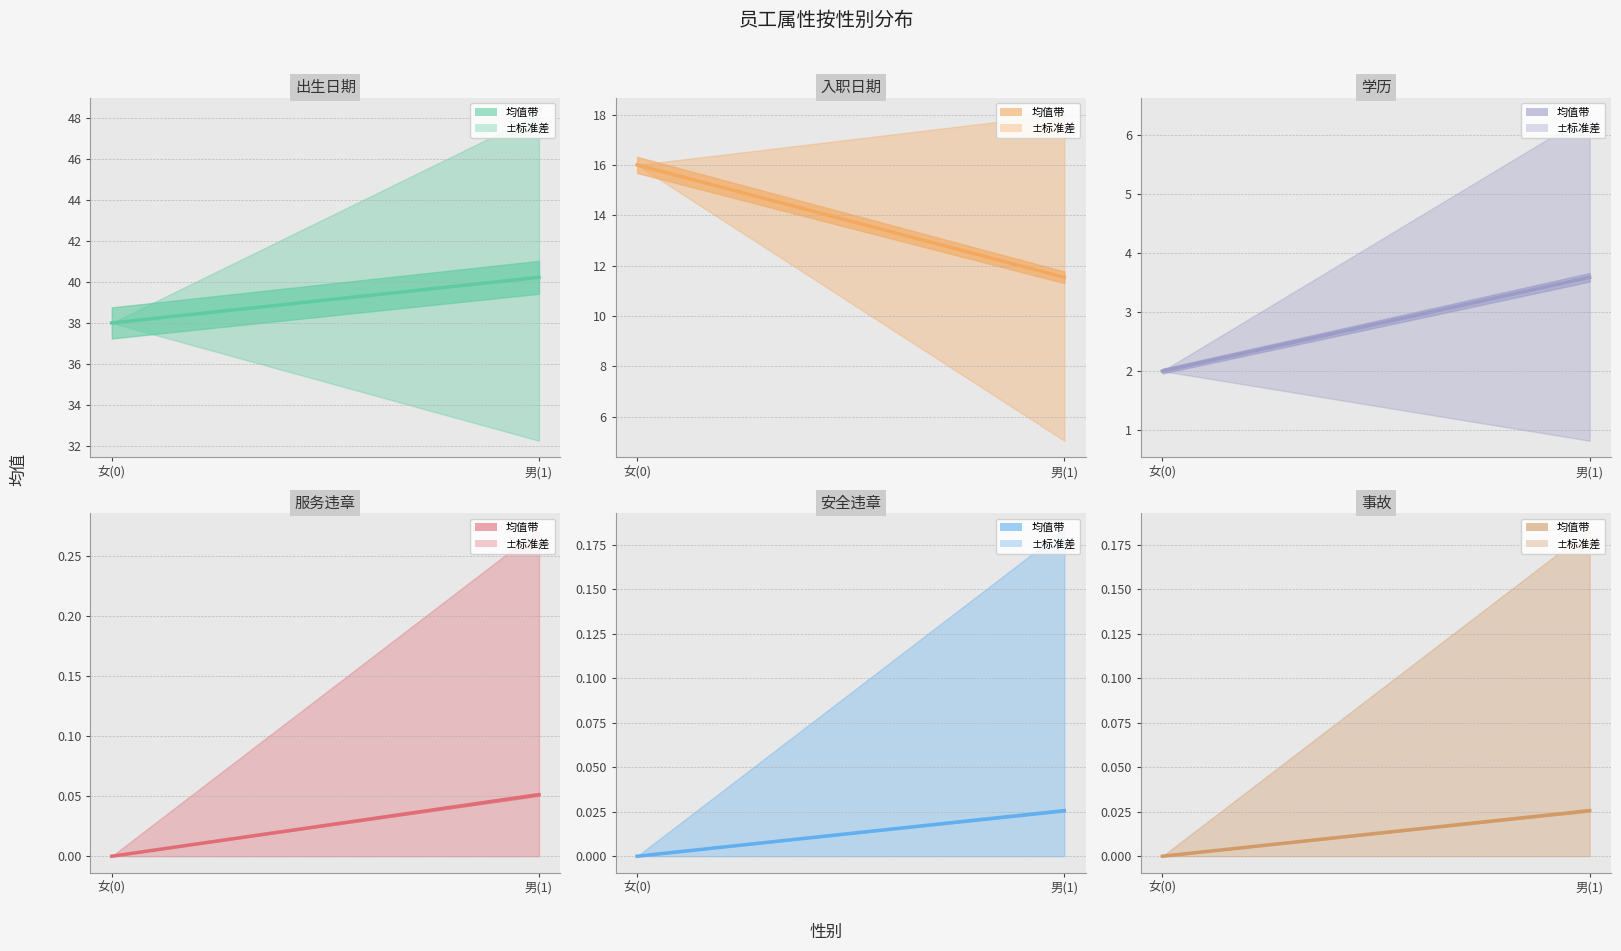

The value of 事故 at 女(0) is -0.0. True or false?

False